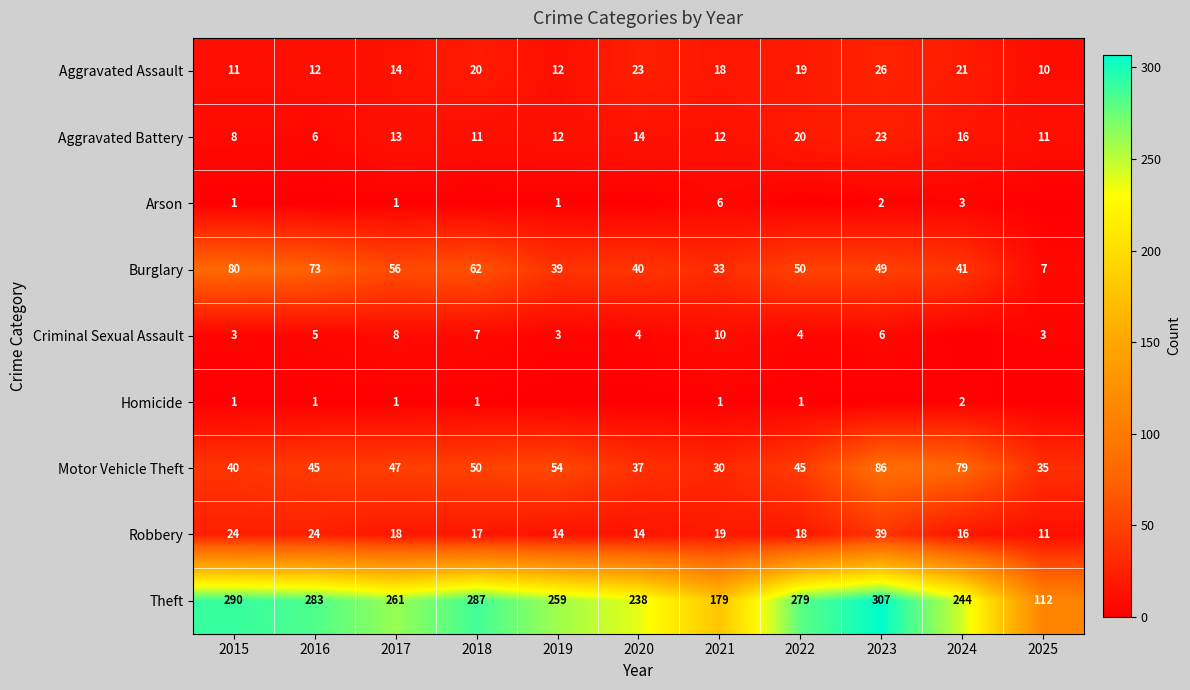

What is the sum of all Robbery values?

214